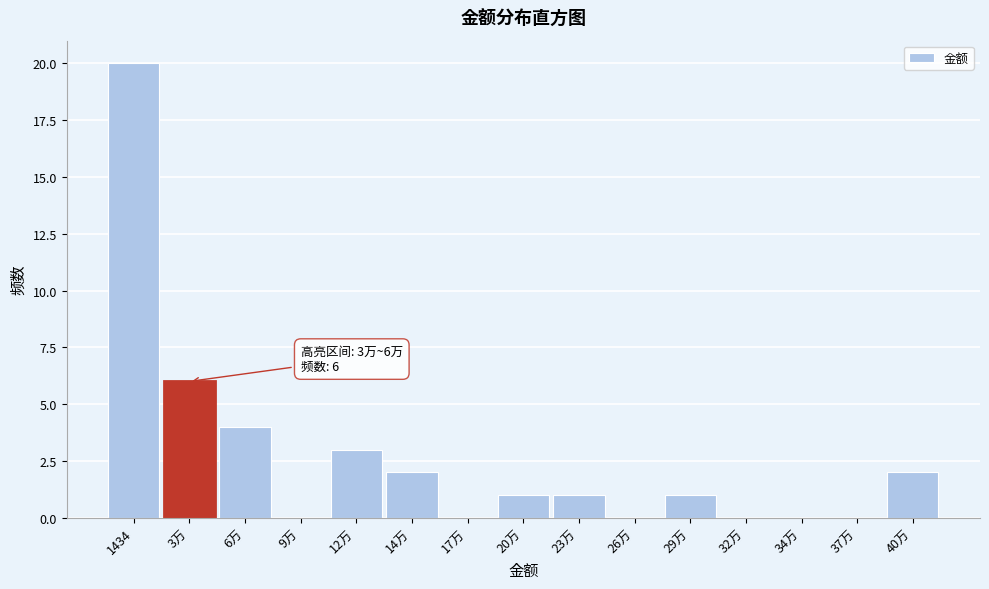

Reading left to right, transcribe all the data shown in this chart.

1434=20	3万=6	6万=4	9万=0	12万=3	14万=2	17万=0	20万=1	23万=1	26万=0	29万=1	32万=0	34万=0	37万=0	40万=2